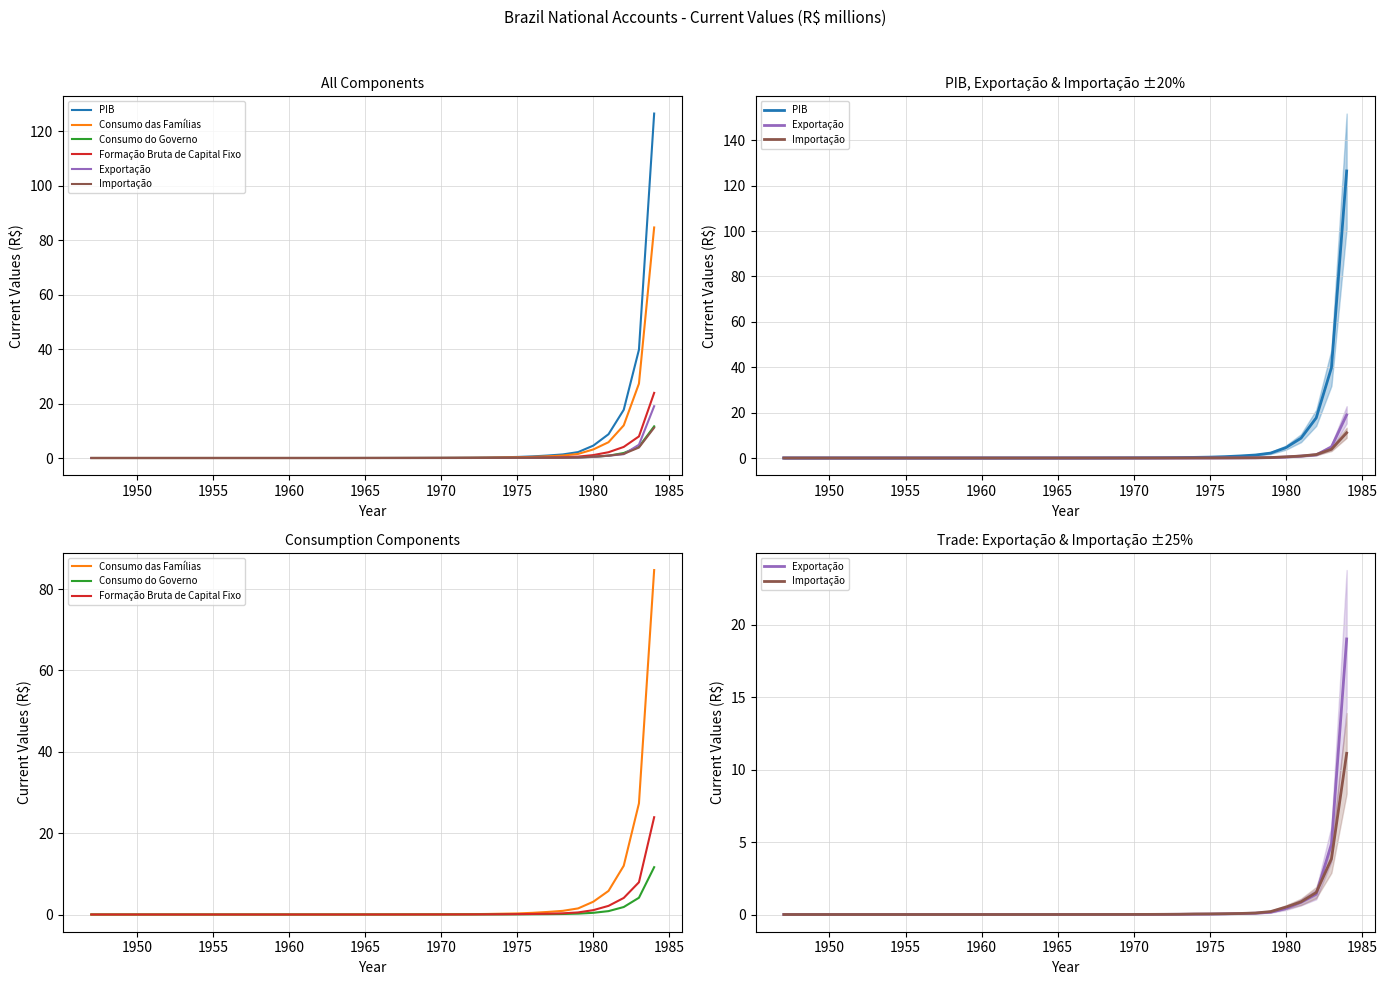

List the series in order of their peak value, highest first.

PIB, Consumo das Famílias, Formação Bruta de Capital Fixo, Exportação, Consumo do Governo, Importação